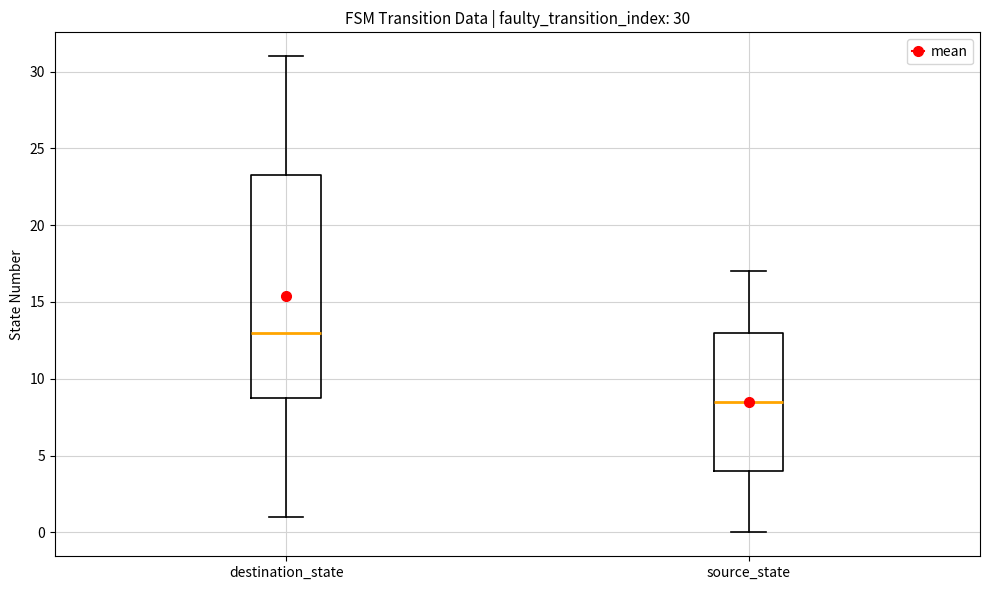

Which box has the lowest median line?

source_state